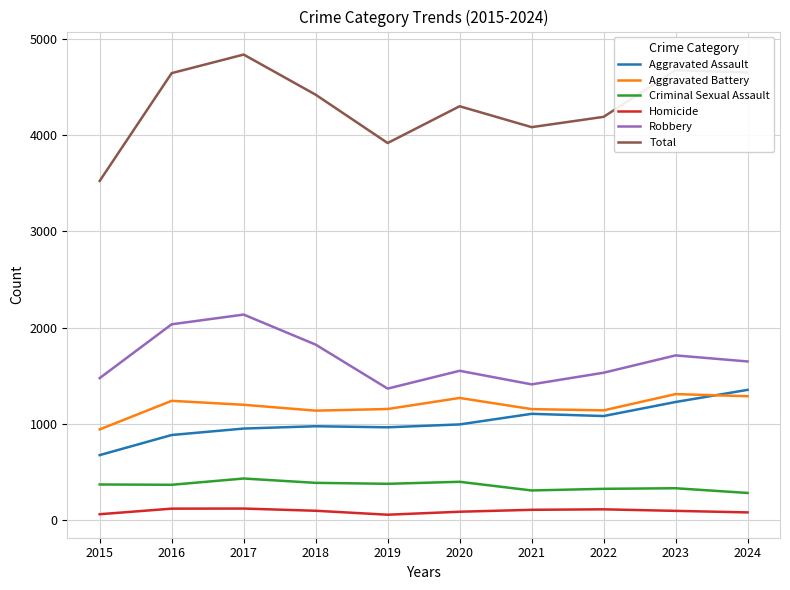

What is the greatest value displayed?

4836